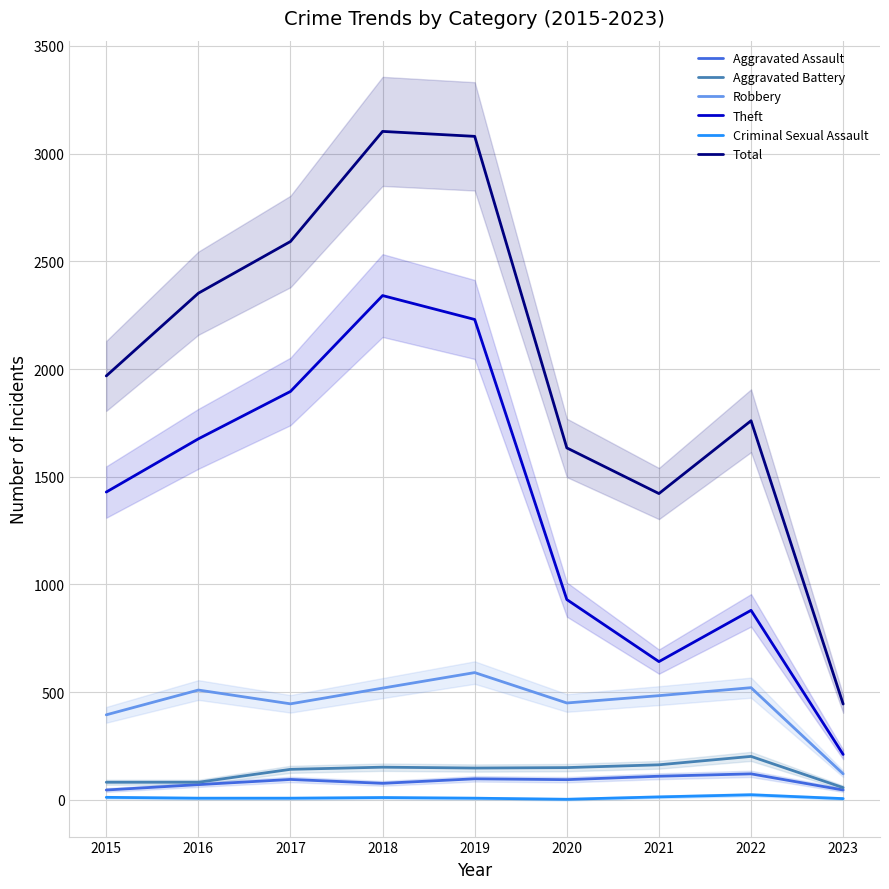

Which series has the widest spread of values?

Total